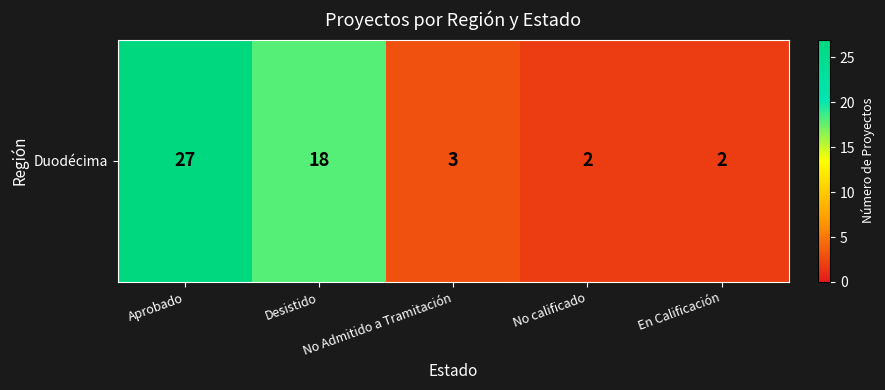

Rank the categories by value from highest to lowest.

Aprobado, Desistido, No Admitido a Tramitación, No calificado, En Calificación